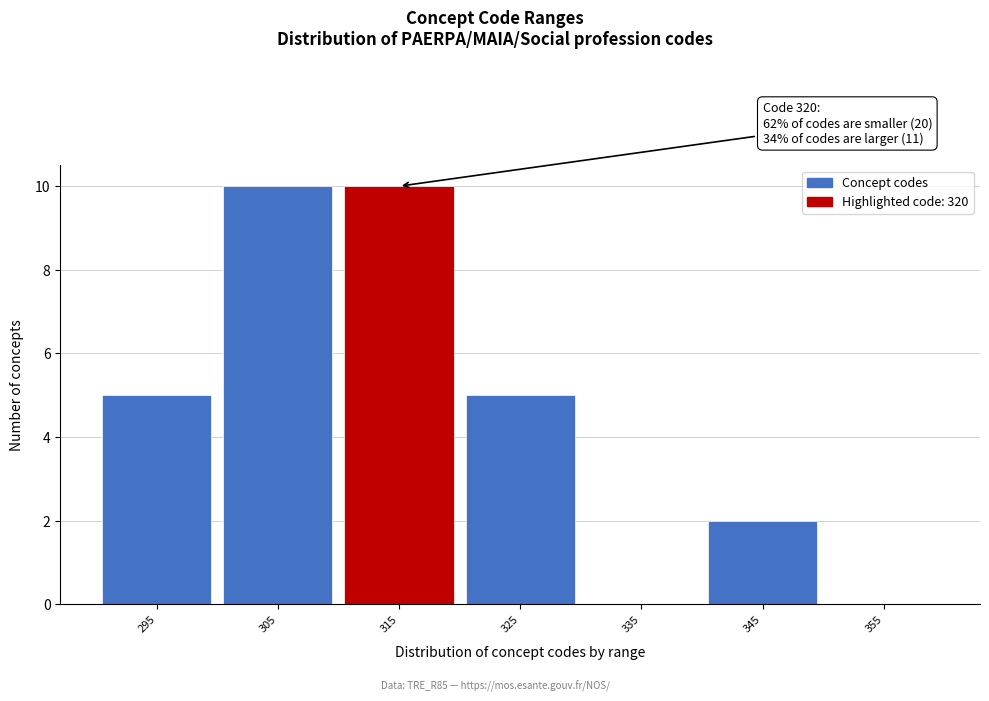

Reading right to left, list all the values displayed in this chart.

355=0	345=2	335=0	325=5	315=10	305=10	295=5